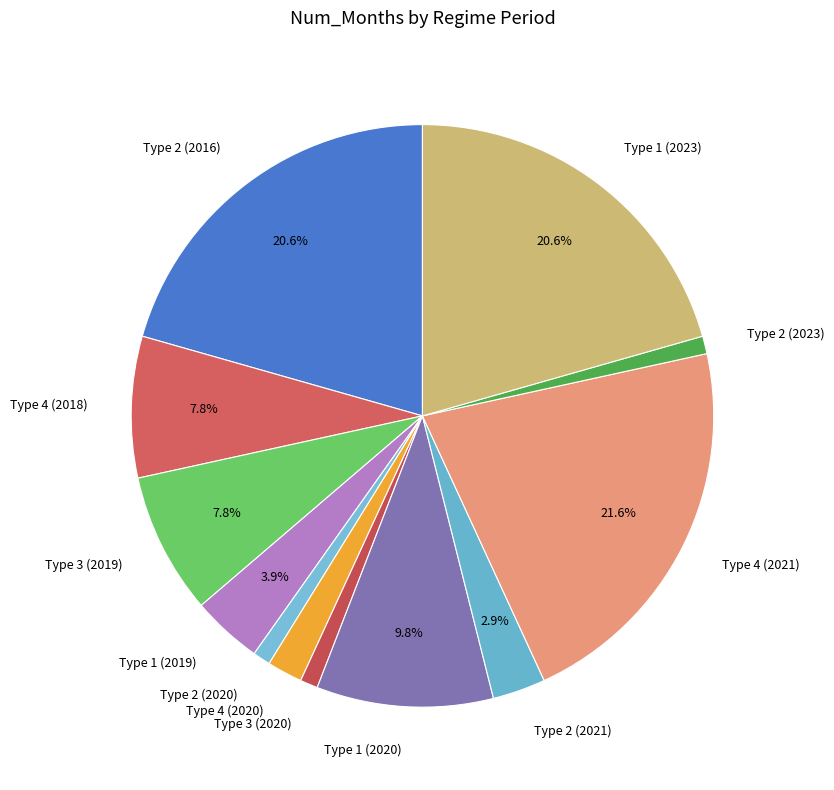

Which has a higher value, Type 2 (2023) or Type 1 (2020)?

Type 1 (2020)